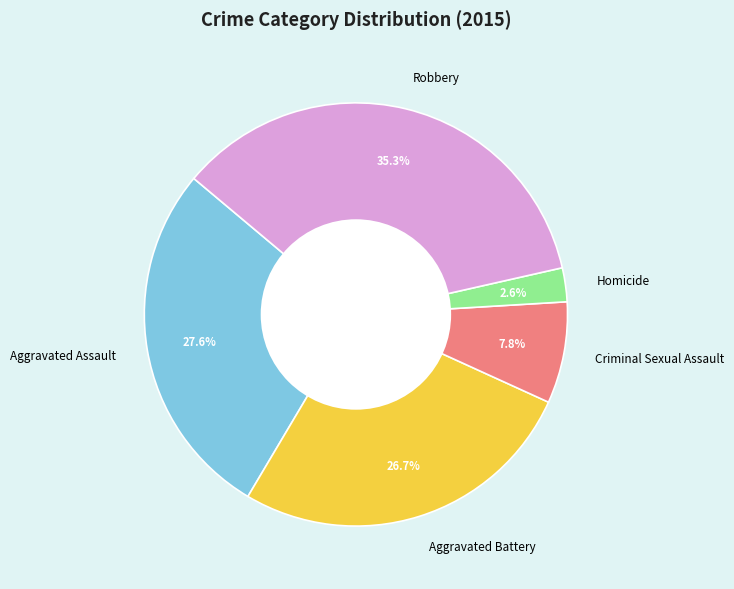

Is there any slice that represents more than half of the pie?

No